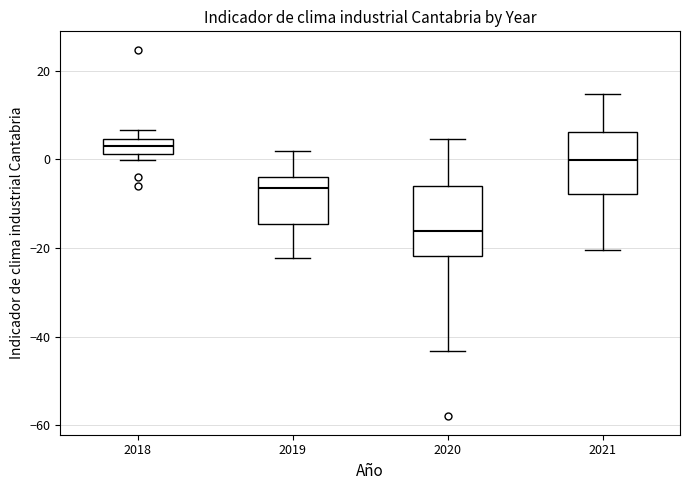

Reading left to right, read every box against the y-axis: the position of its median line, the range the box covers, and the ends of its whiskers. The values are not printed on the chart, so give them approximately, as read against the axis.

2018: median 4 (inside the box), box 2 to 4, whiskers 0 to 6
2019: median -6, box -14 to -4, whiskers -22 to 2
2020: median -16, box -22 to -6, whiskers -44 to 4
2021: median 0, box -8 to 6, whiskers -20 to 14